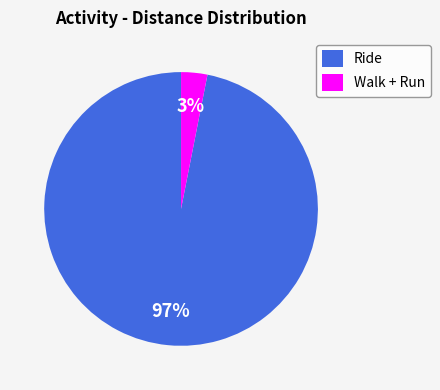

Rank the categories by value from lowest to highest.

Walk + Run, Ride